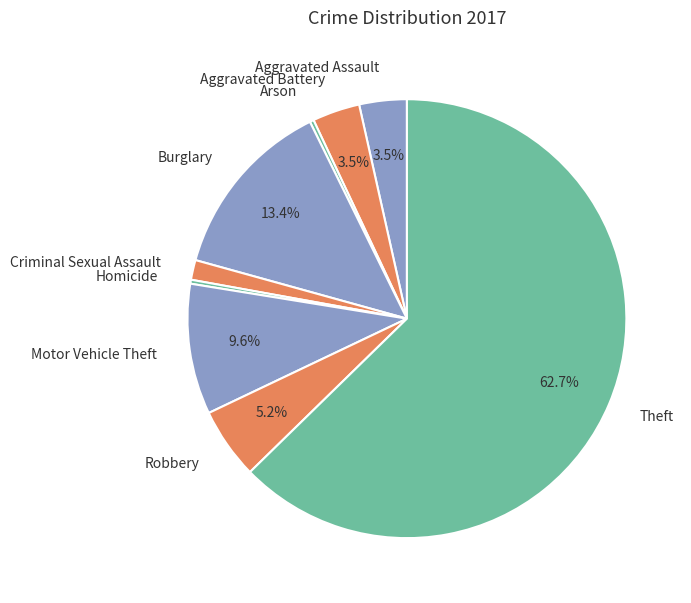

Is Theft the majority of the pie?

Yes